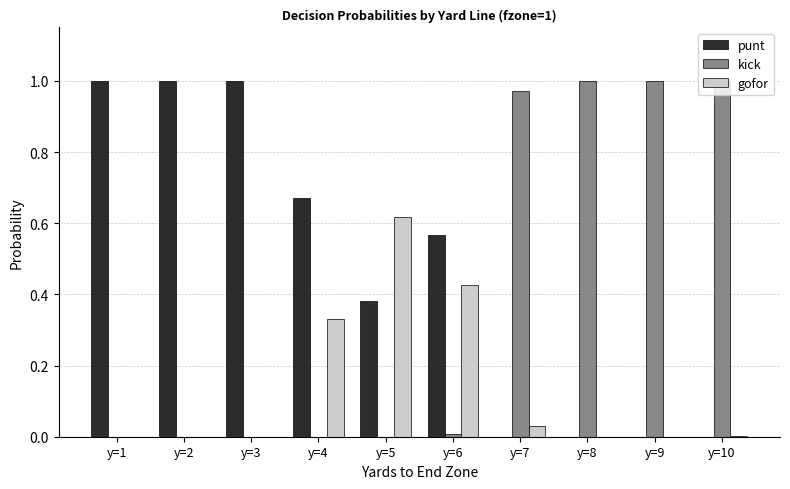

Is the value of gofor at y=7 greater than the value of punt at y=9?

Yes